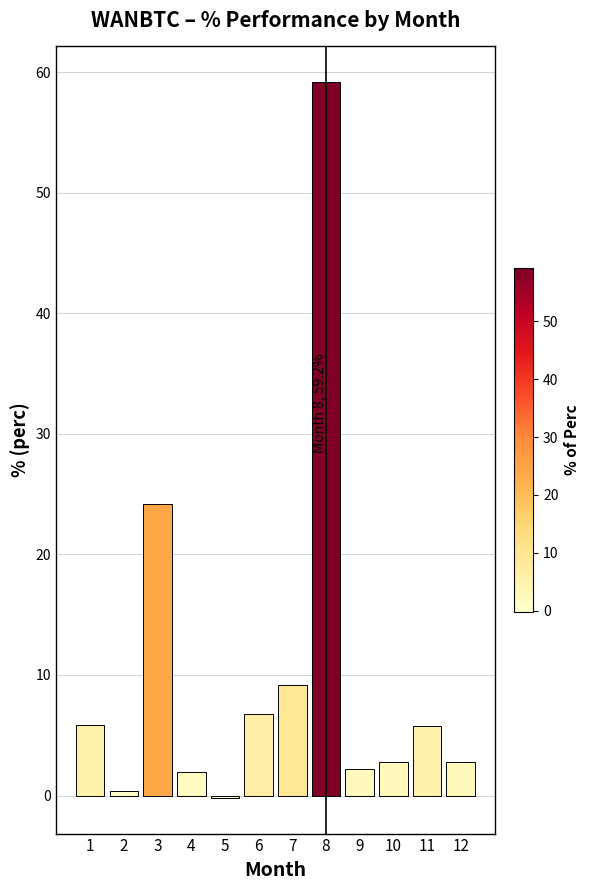

How many values exceed 5?

6